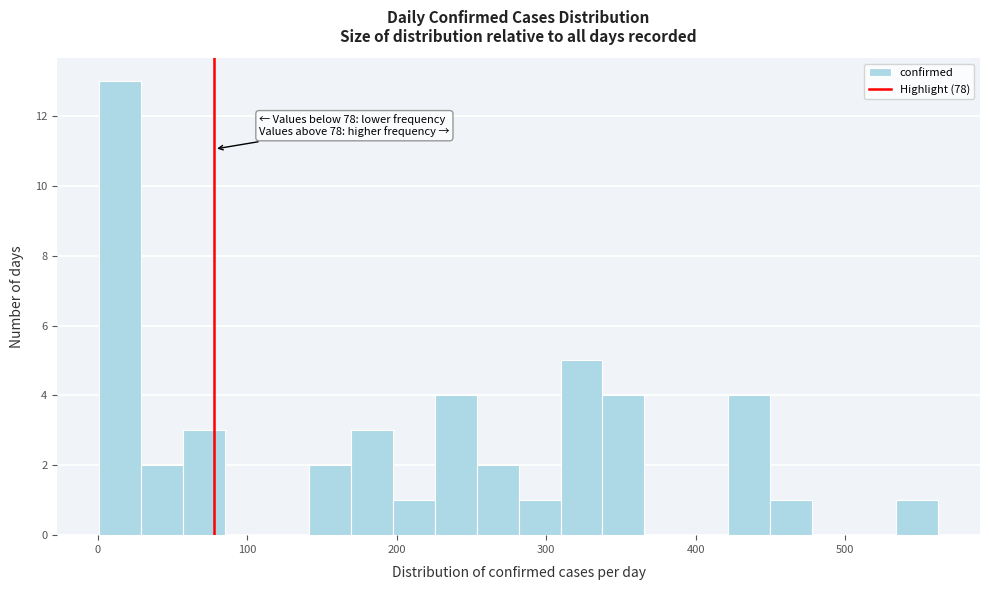

Read against the x-axis, roughly where is the centre of the tallest bar?

20